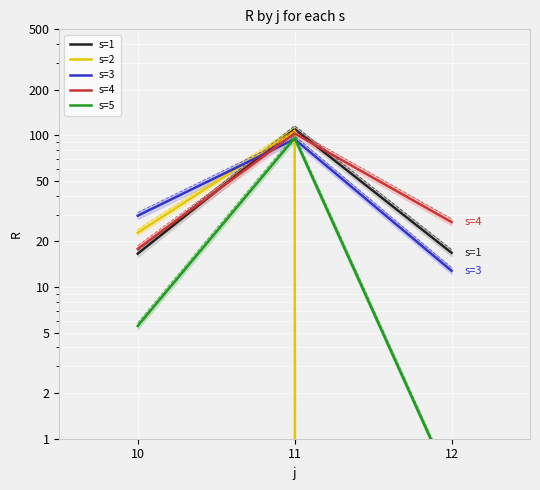

What is the spread (max minus min) of values at 12?

26.8